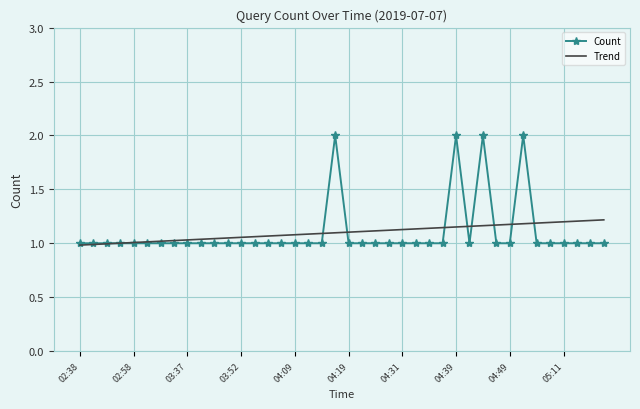

Which series has the largest range (max minus min)?

Count